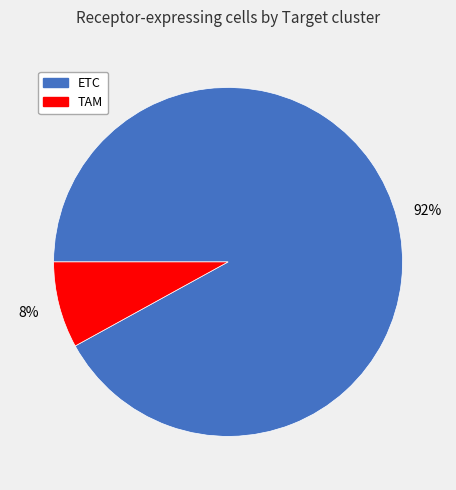

Which category has the smallest portion of the pie?

TAM